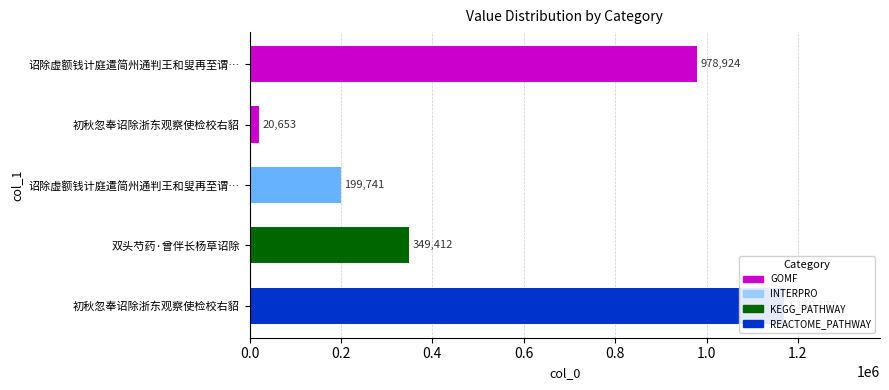

The chart shows a value of 1332291 at 诏除虚额钱计庭遣简州通判王和叟再至谓…. True or false?

False